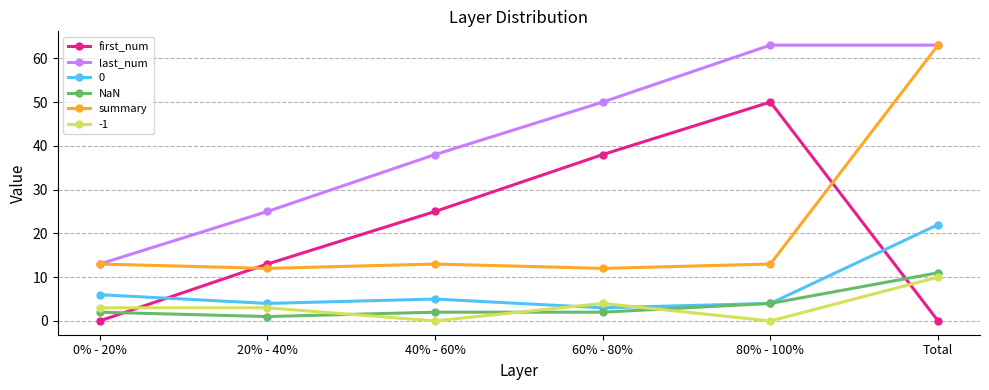

How many lines are shown in the chart?

6